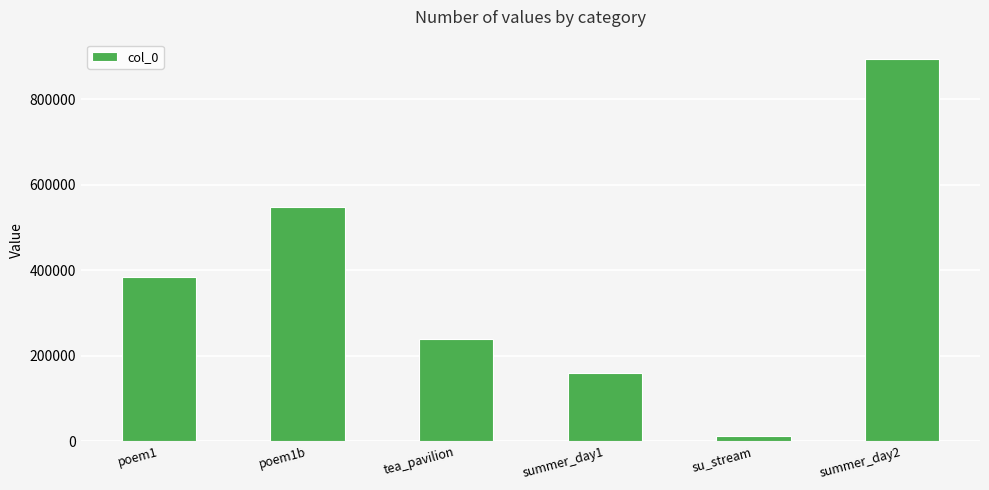

Are the bars horizontal?

No